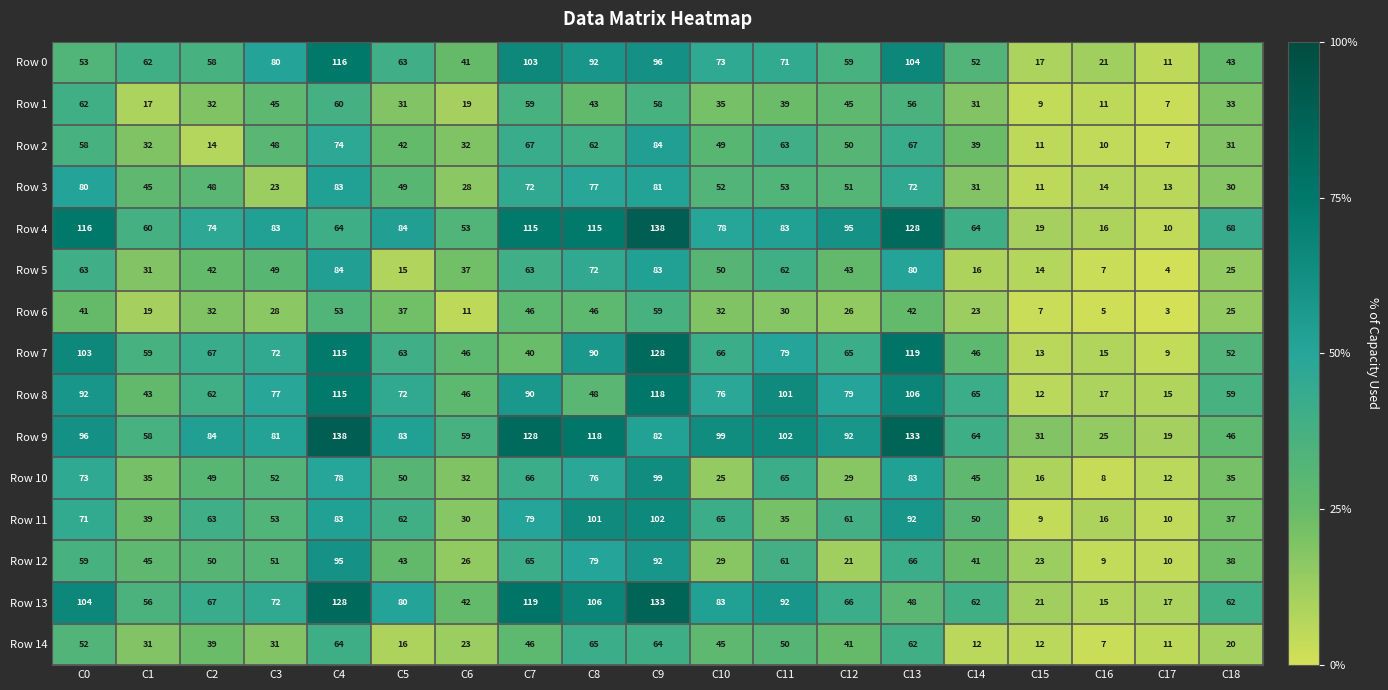

What is the difference between the second highest and minimum values in the Row 9 series?

114